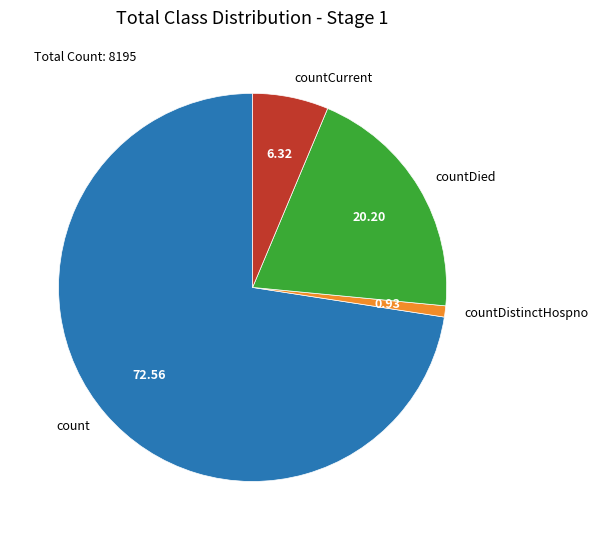

Which slice is the smallest?

countDistinctHospno